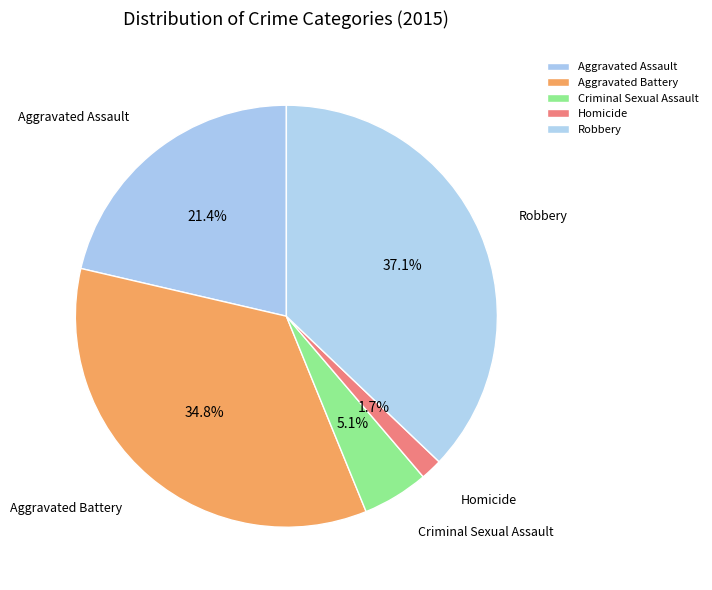

Which has a higher value, Aggravated Assault or Aggravated Battery?

Aggravated Battery